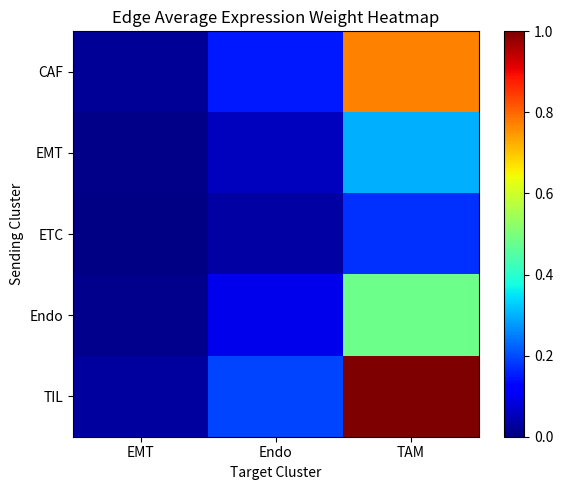

List the series in order of their peak value, highest first.

TIL, CAF, Endo, EMT, ETC